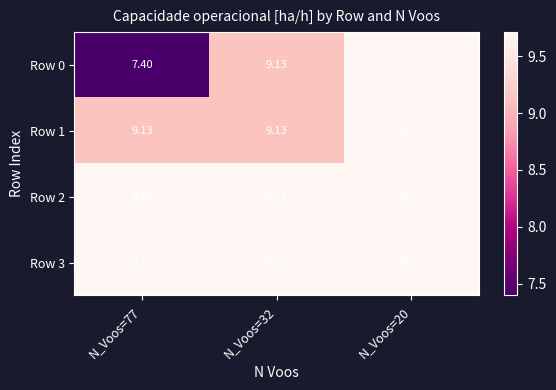

Which category has the lowest value across all series?

N_Voos=77